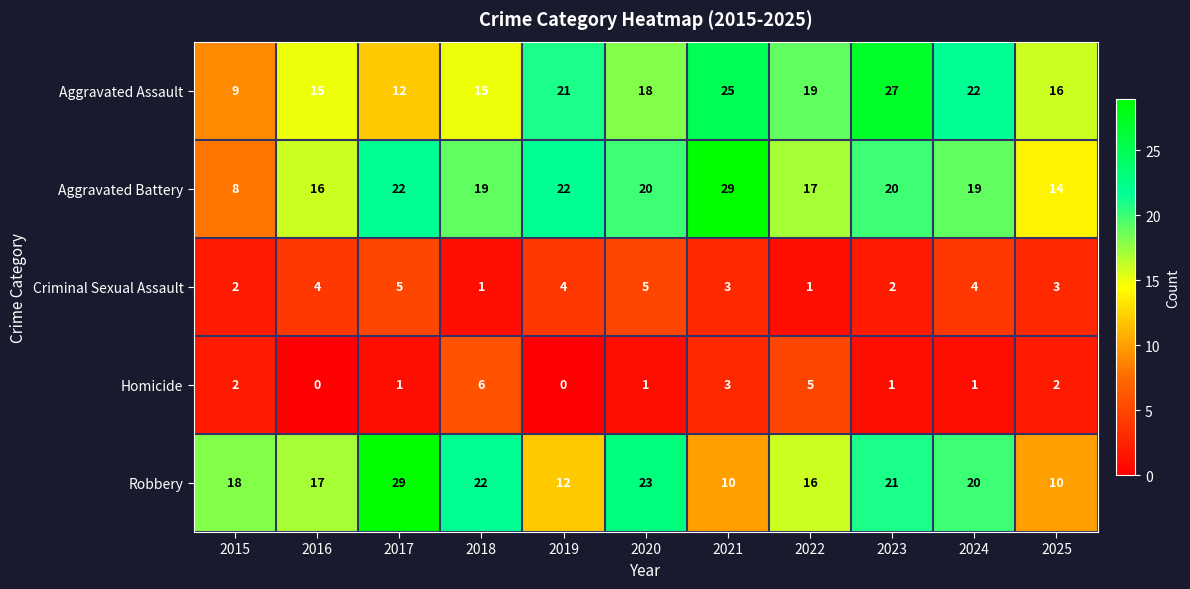

At which label does Aggravated Battery first exceed 19?

2017